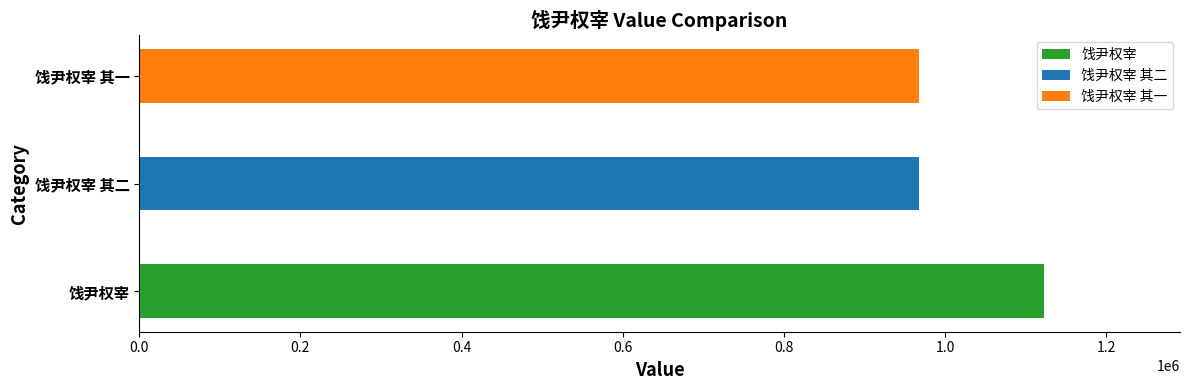

Reading left to right, transcribe all the data shown in this chart.

饯尹权宰=1123246	饯尹权宰 其二=968187	饯尹权宰 其一=968235